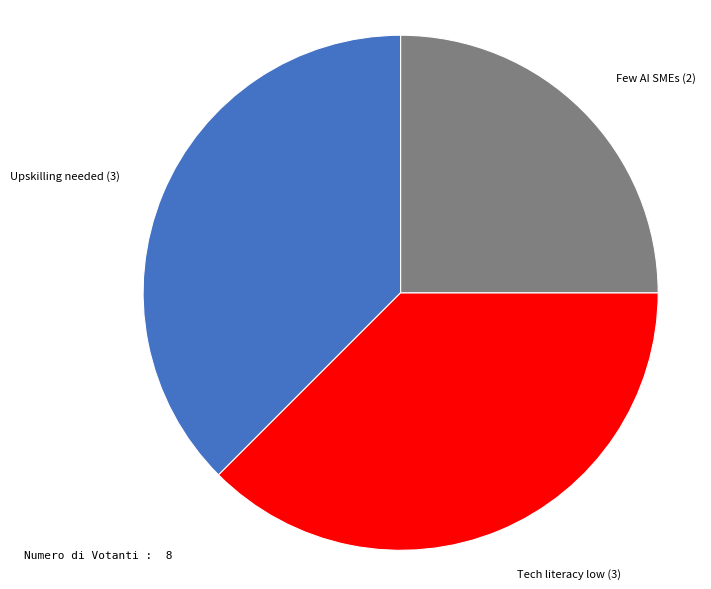

Does any single category account for the majority?

No